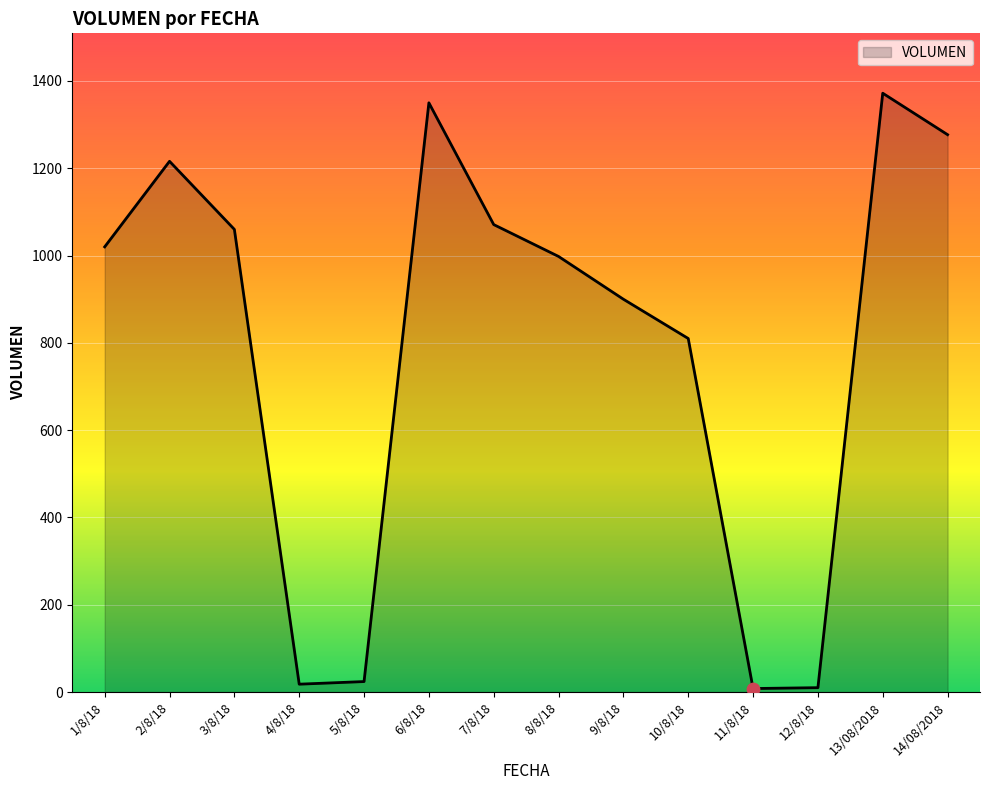

What is the change in value from 6/8/18 to 14/08/2018?

-73